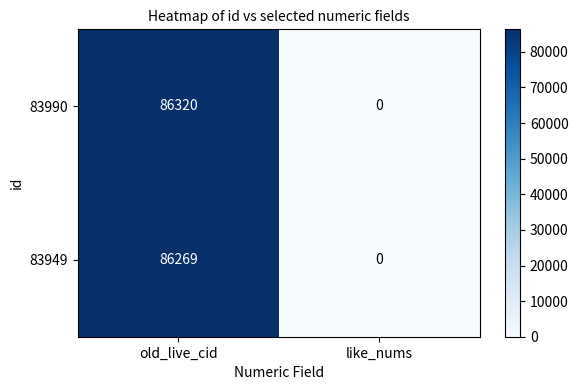

Where is 83949 nearest to the value 43134?

like_nums